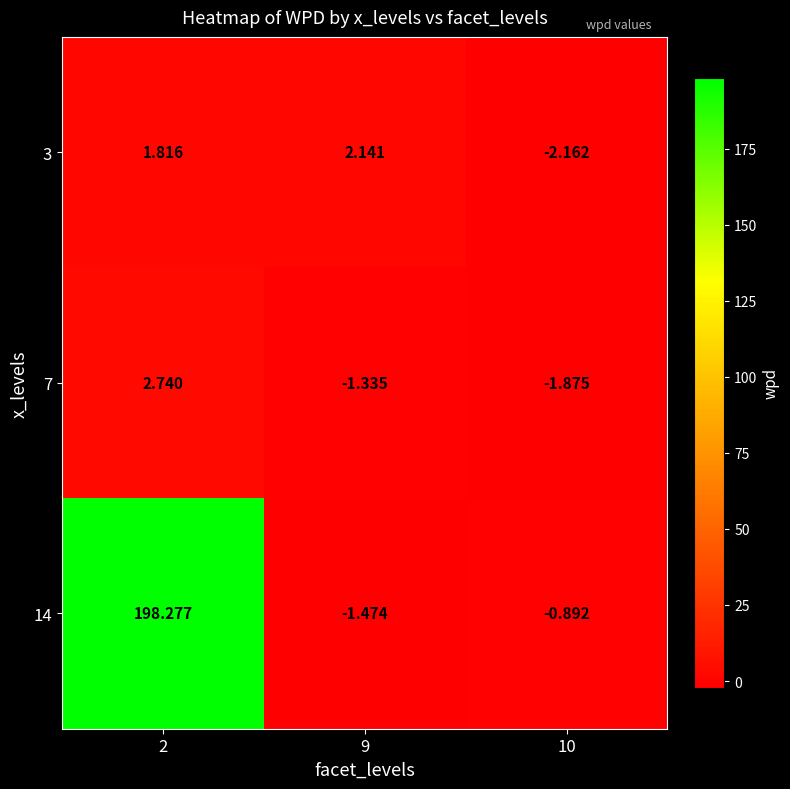

Is the value of 7 at 10 greater than the value of 3 at 10?

Yes